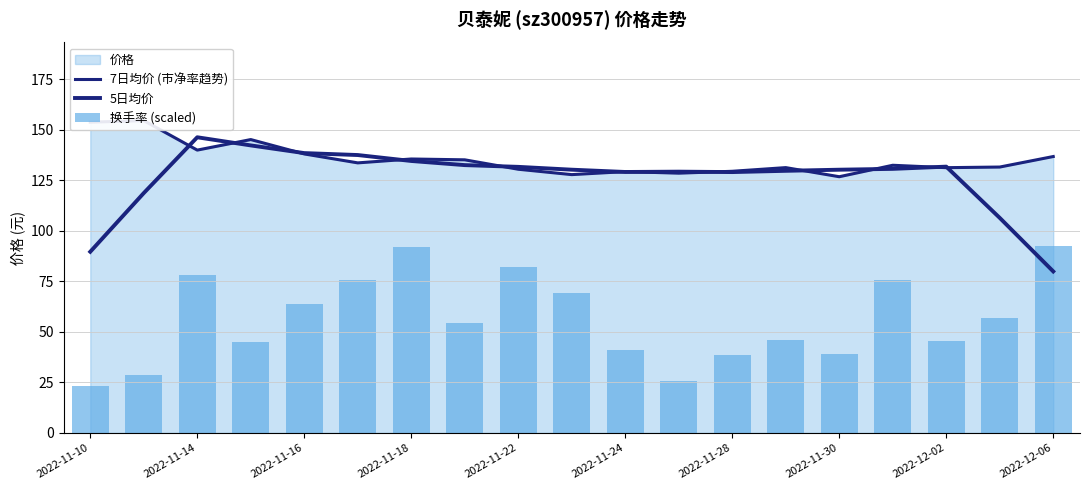

Is the value of 5日均价 at 15 greater than the value of 换手率 (scaled) at 2022-11-22?

Yes